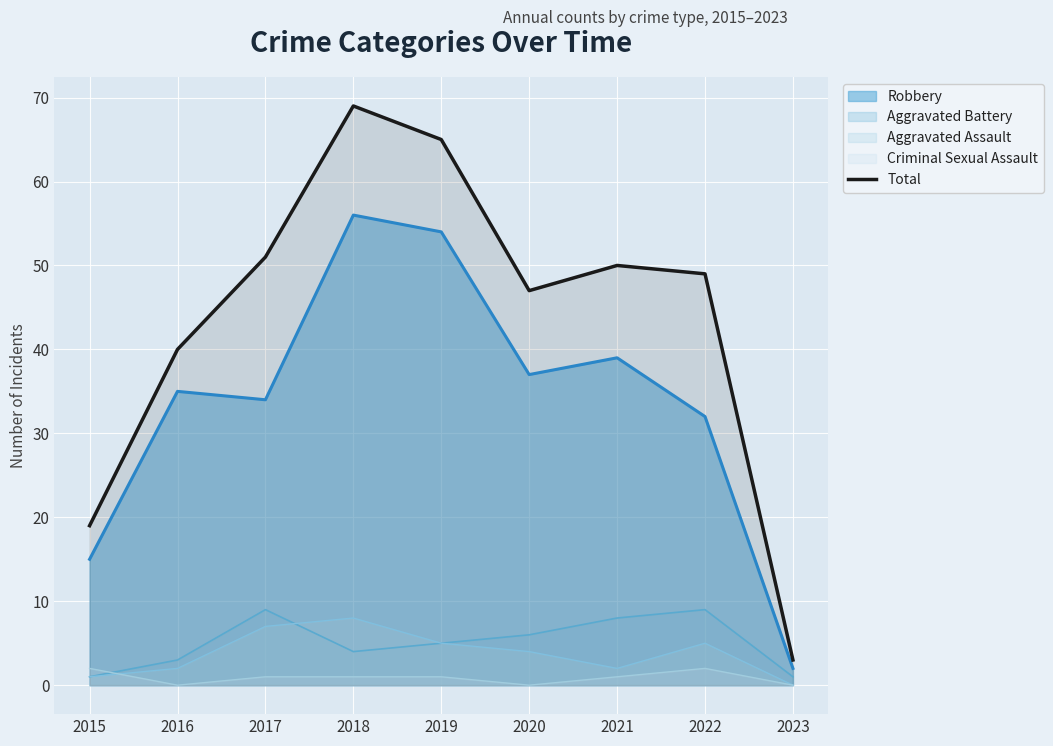

How many points are higher than both their immediate neighbors (excluding endpoints)?

2